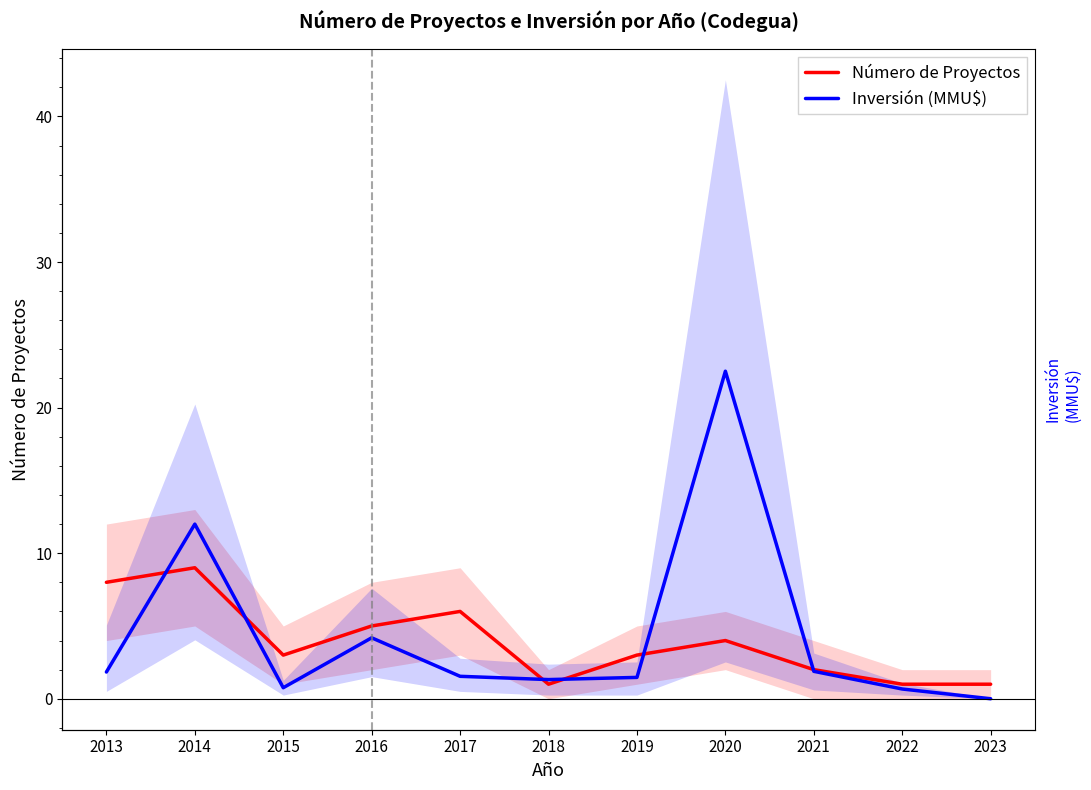

True or false: Inversión (MMU$) has more than 0 points higher than both neighbors.

True